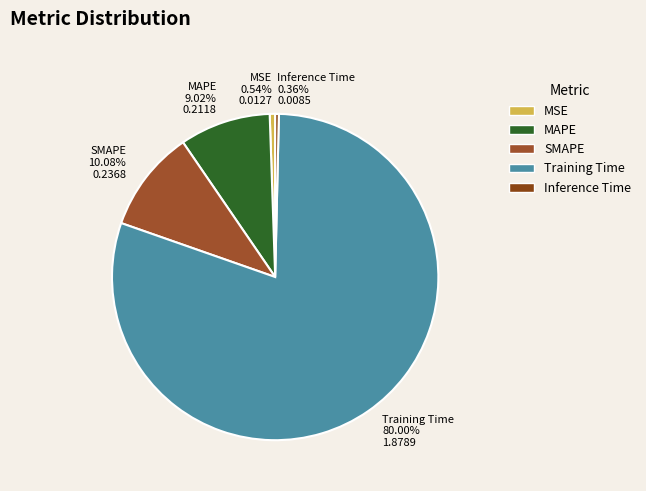

To the nearest percent, what is the average slice percentage?

20%